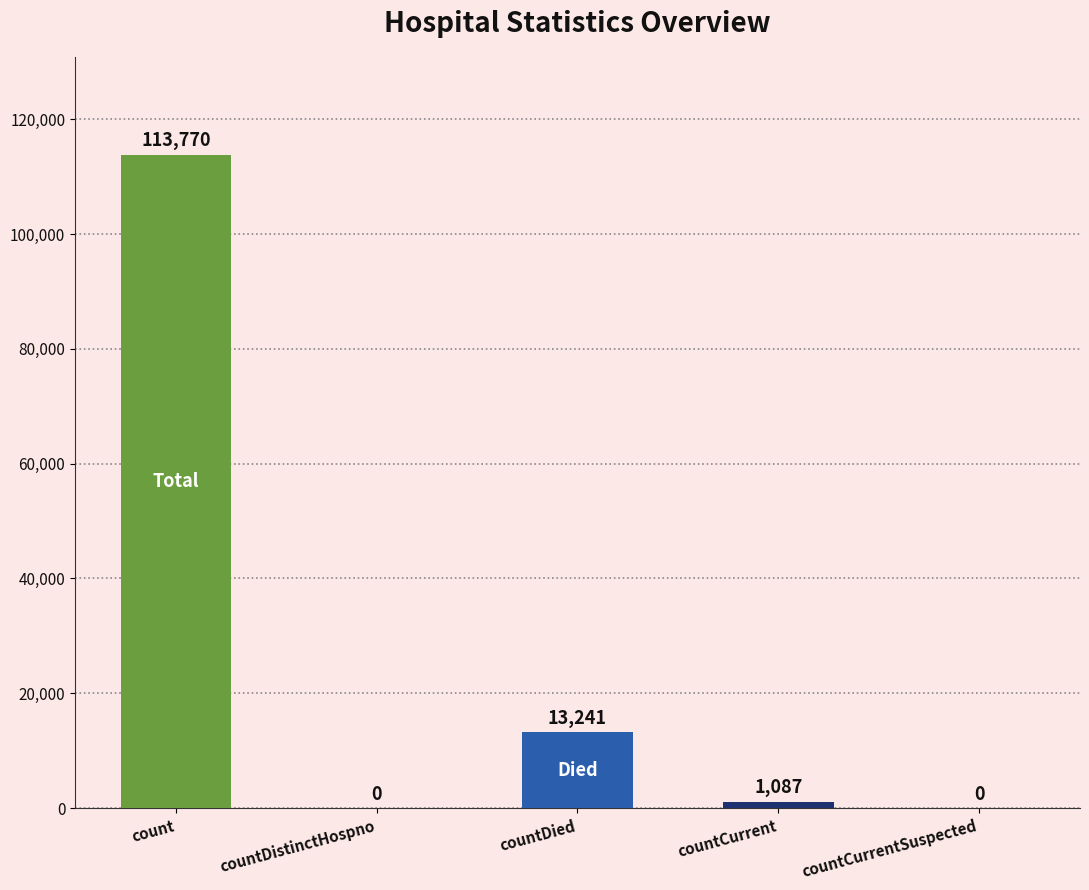

Which category has the highest value across all series?

count